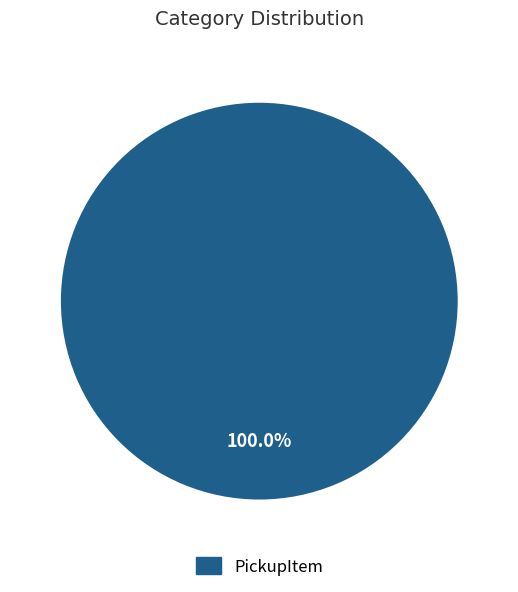

How many slices are in this pie chart?

1